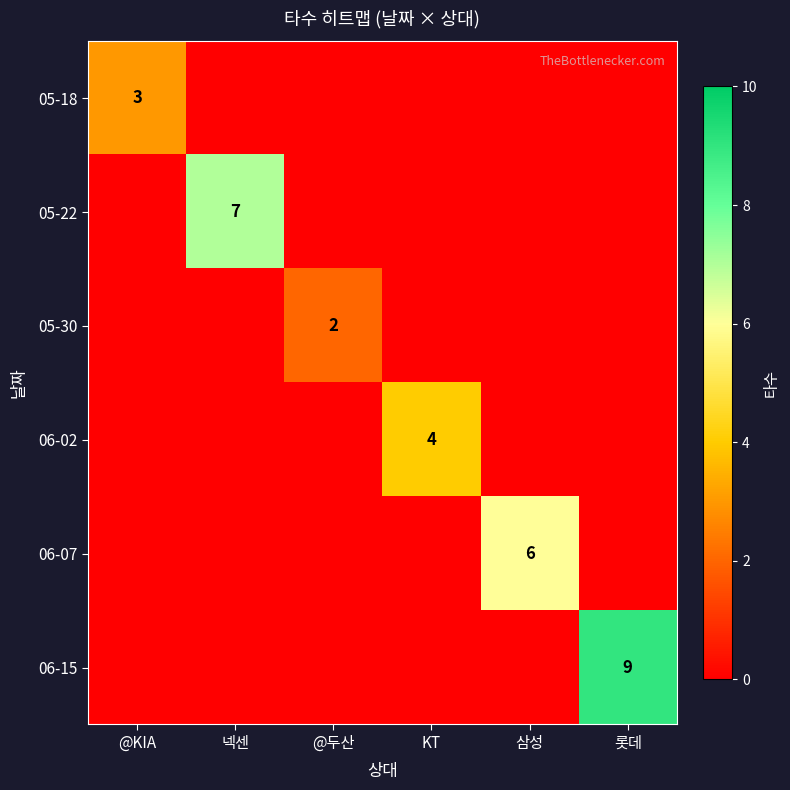

Is it true that 06-07 equals 1 at 삼성?

False